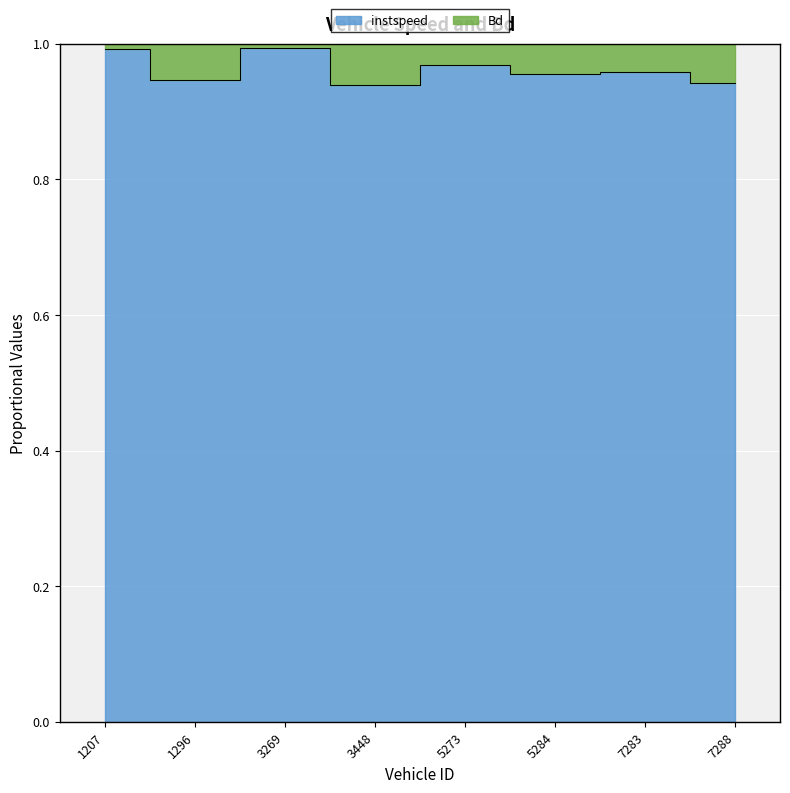

What is the difference between the maximum and minimum values?

0.1